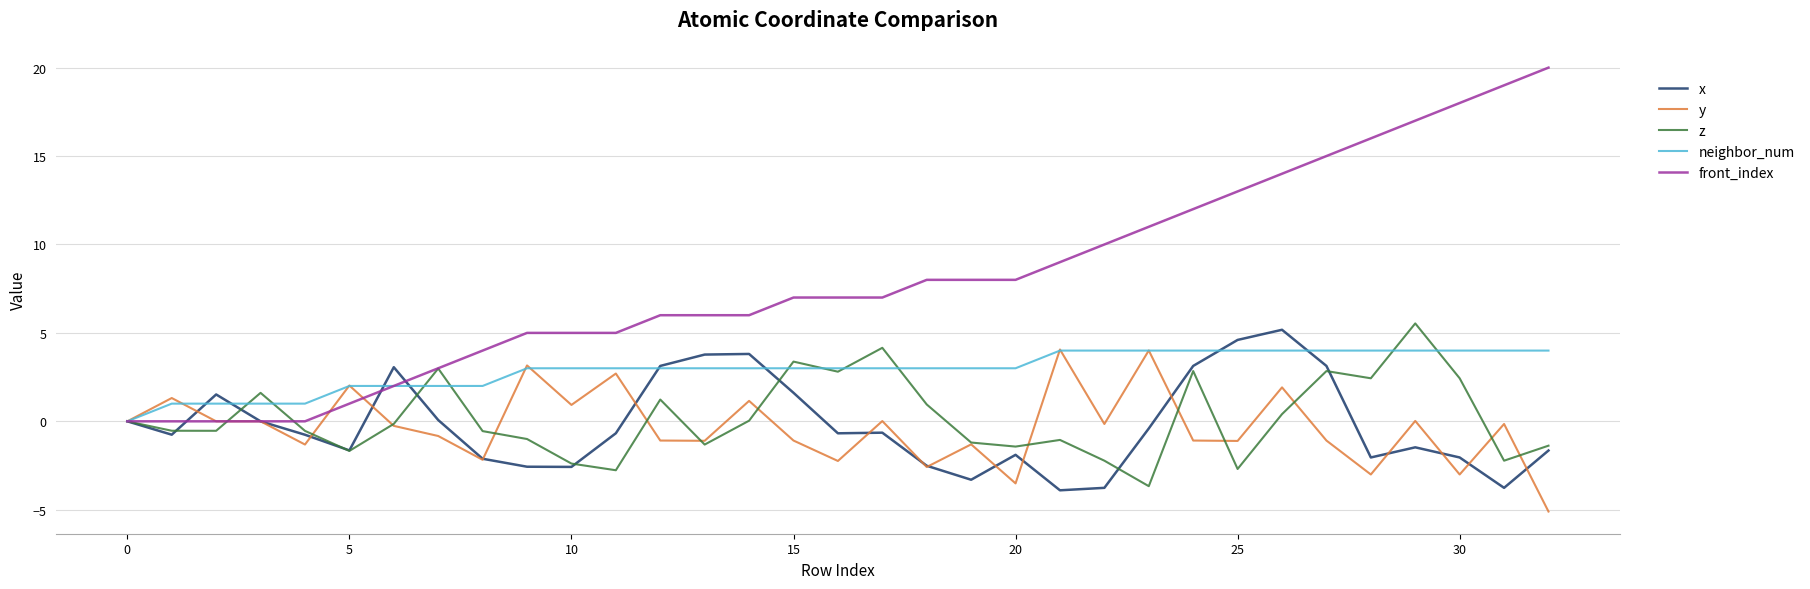

What is the highest value of the z series?

5.5